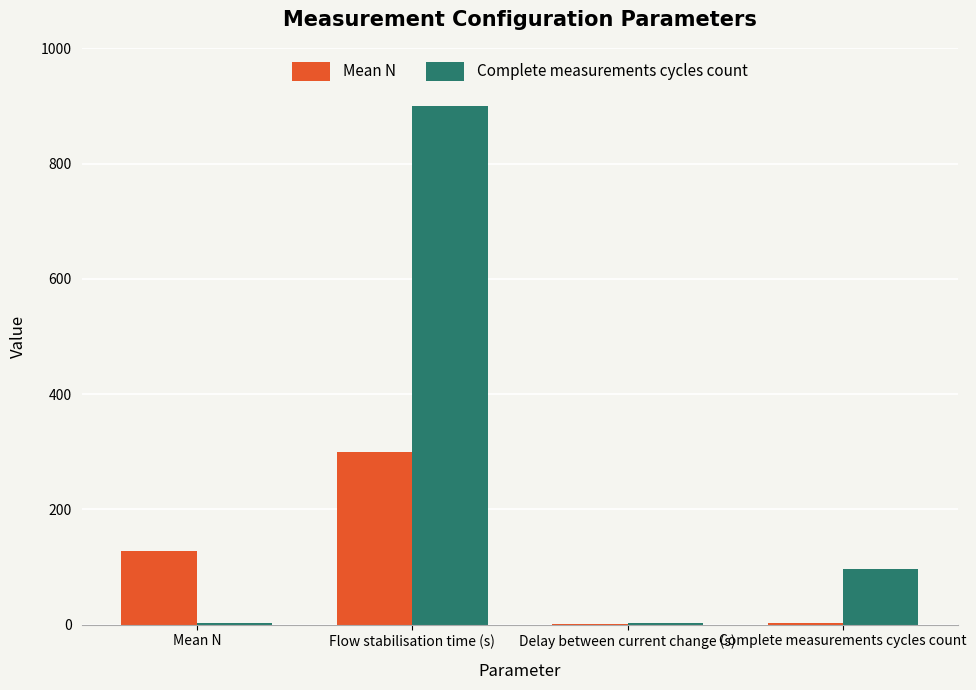

What is the total value across all series at Flow stabilisation time (s)?

1200